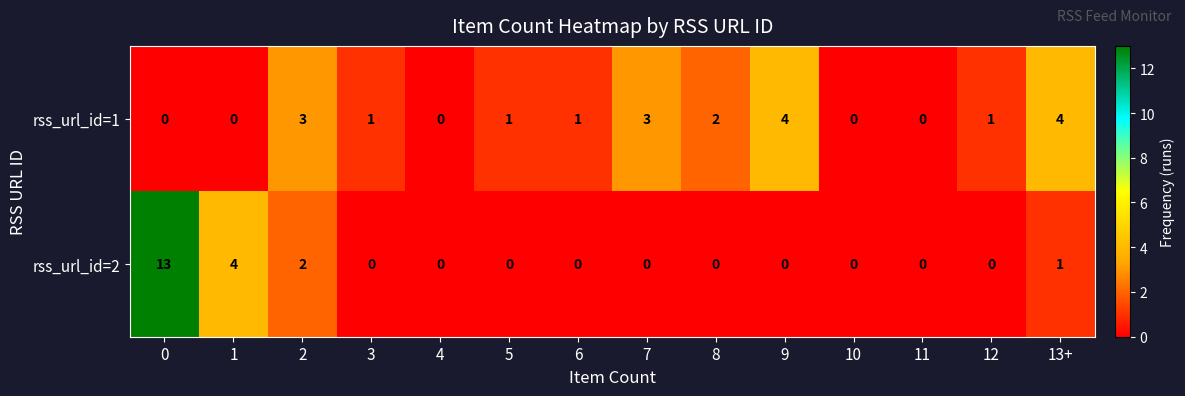

What is the sum of the rss_url_id=2 values at 11 and 1?

4